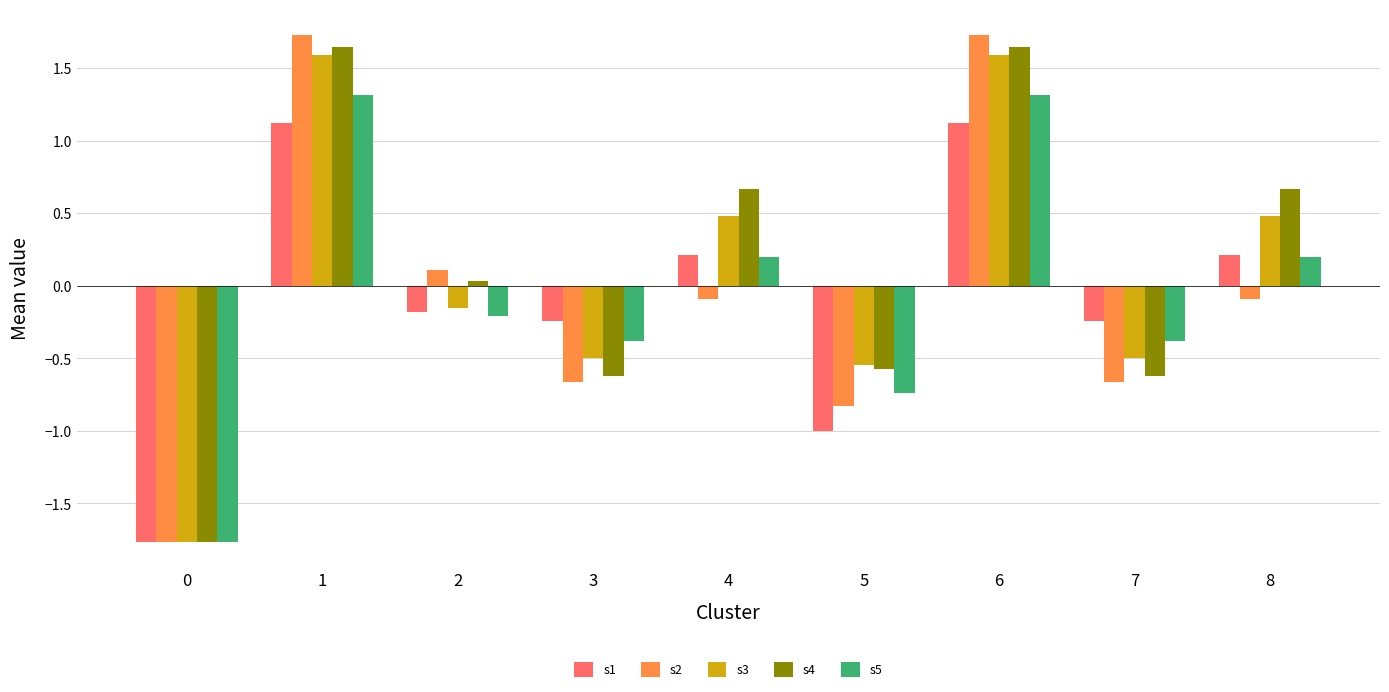

What is the average value of the s5 series?

-0.1